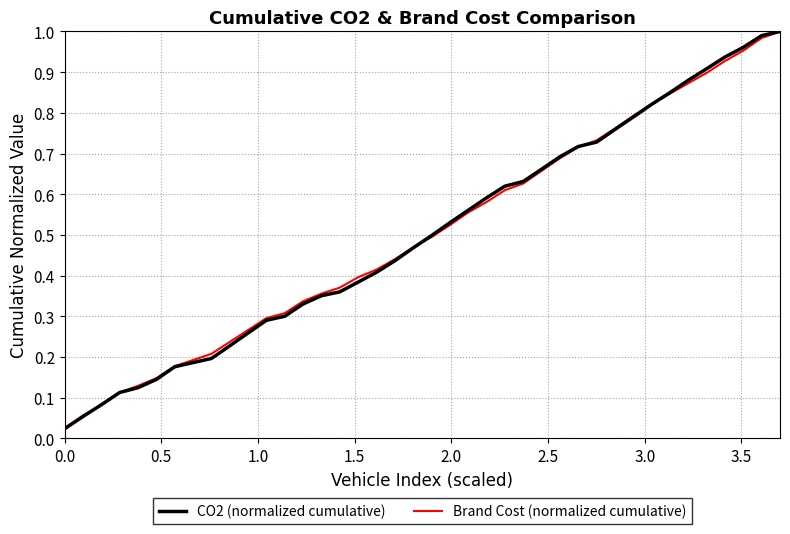

Which series has the widest spread of values?

CO2 (normalized cumulative)